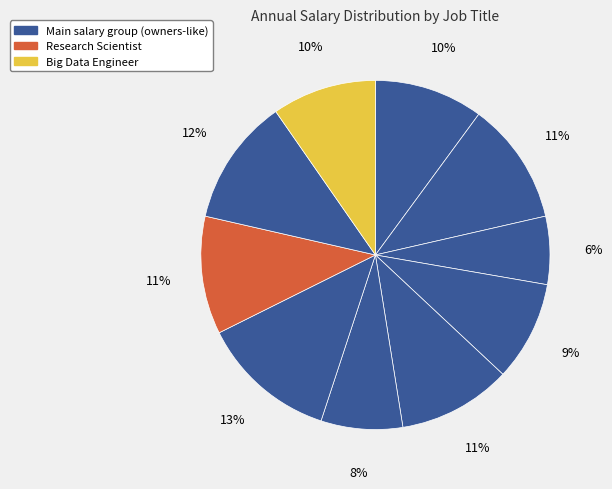

Rank the categories by value from highest to lowest.

Data Architect, AI Specialist, Machine Learning Engineer, Research Scientist, Data Engineer, Data Scientist, Big Data Engineer, Business Intelligence Dev, Statistician, Data Analyst